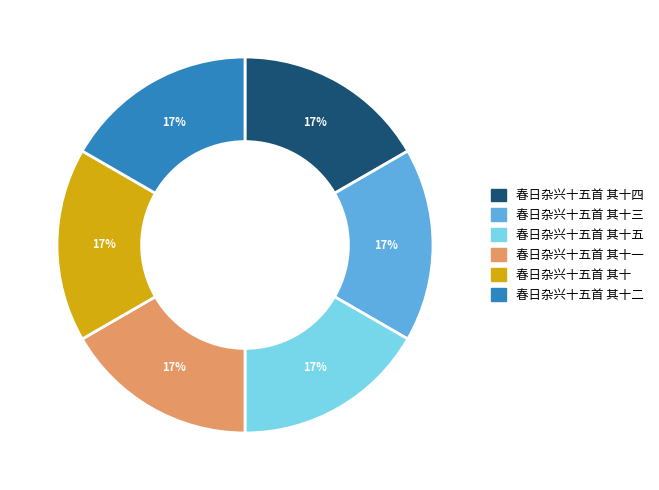

To the nearest percent, what is the average slice percentage?

17%